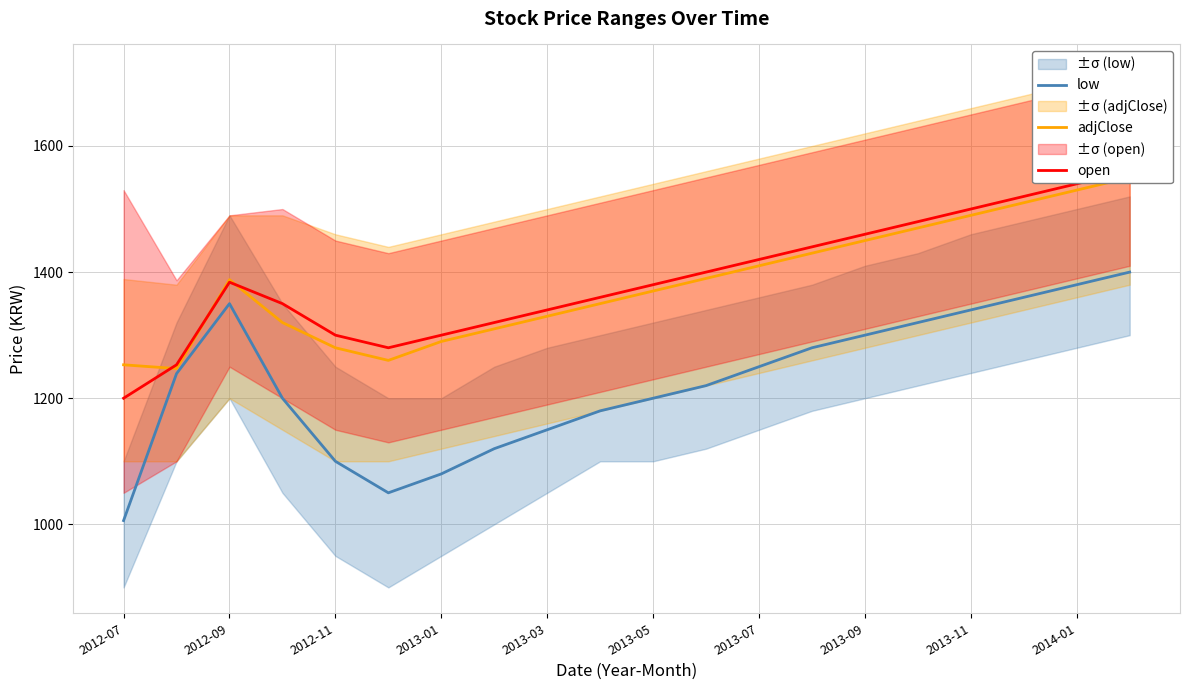

At which label does low reach its minimum?

2012-07